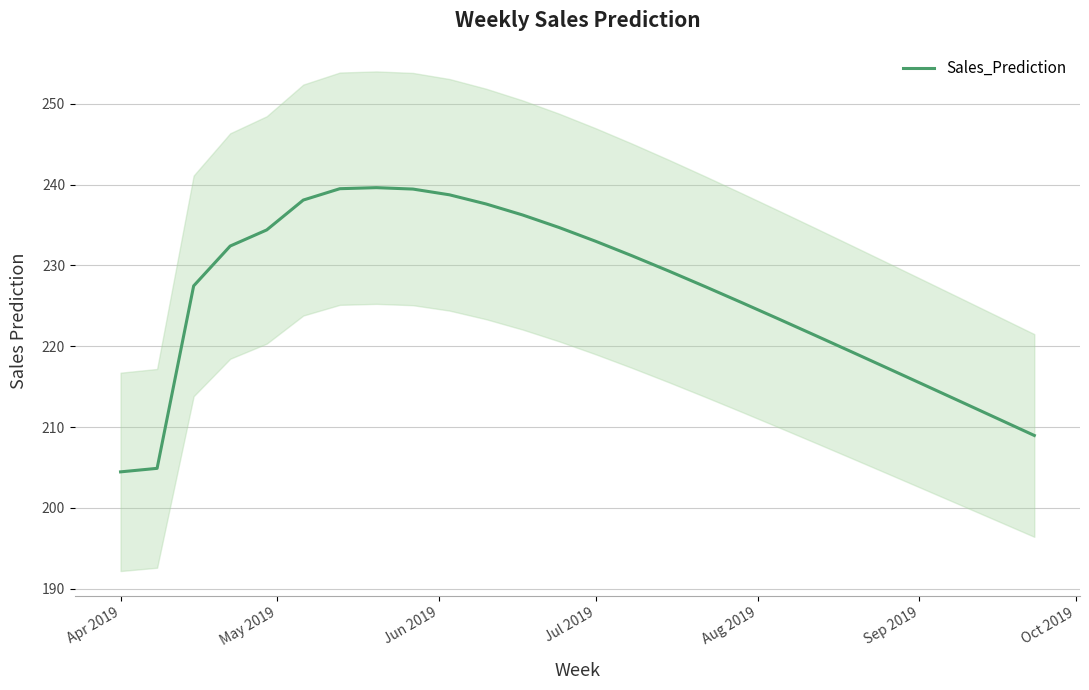

What is the difference between the maximum and minimum values?

35.2